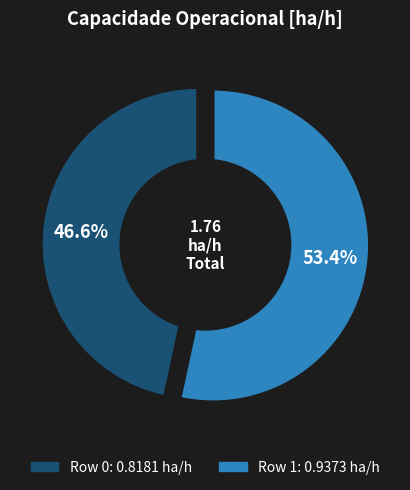

How much of the chart is everything except Row 0?

53.4%